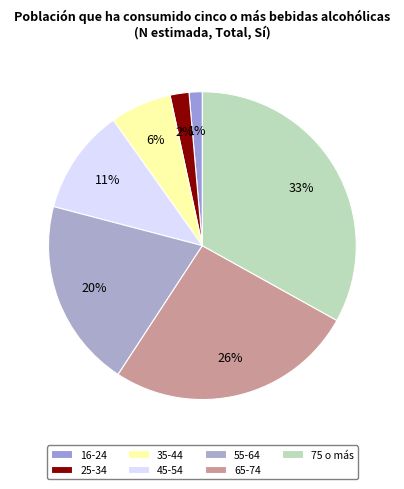

Does 25-34 represent more than half of the total?

No